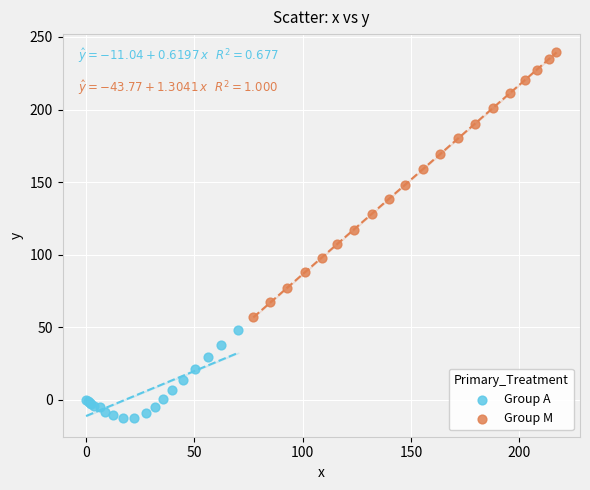

Which series reaches the maximum Y coordinate?

Group M